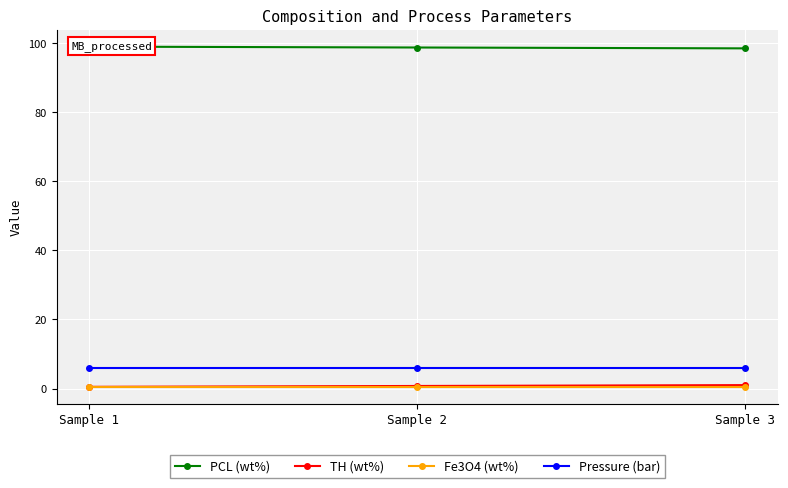

Reading left to right, what are all the values shown in this chart?

PCL (wt%): Sample 1=99.0	Sample 2=98.8	Sample 3=98.5
TH (wt%): Sample 1=0.5	Sample 2=0.8	Sample 3=1.0
Fe3O4 (wt%): Sample 1=0.5	Sample 2=0.5	Sample 3=0.5
Pressure (bar): Sample 1=6.0	Sample 2=6.0	Sample 3=6.0